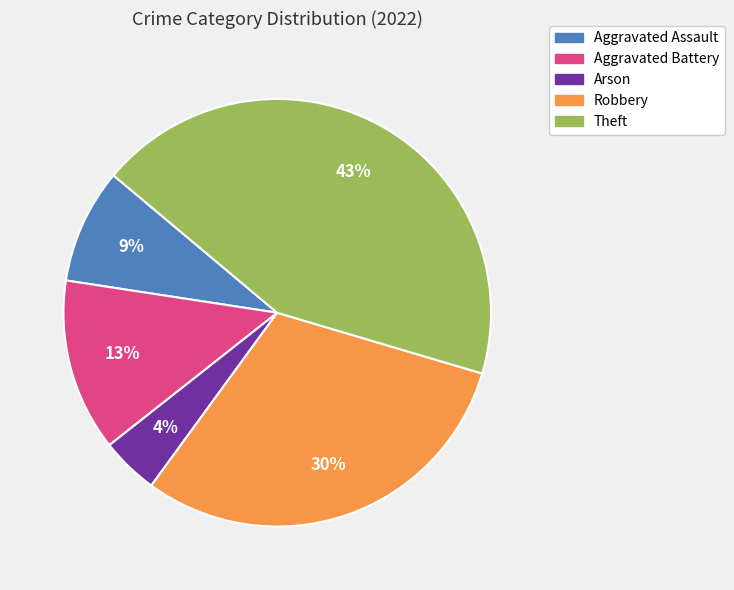

Do Robbery and Arson together represent more than half of the pie?

No